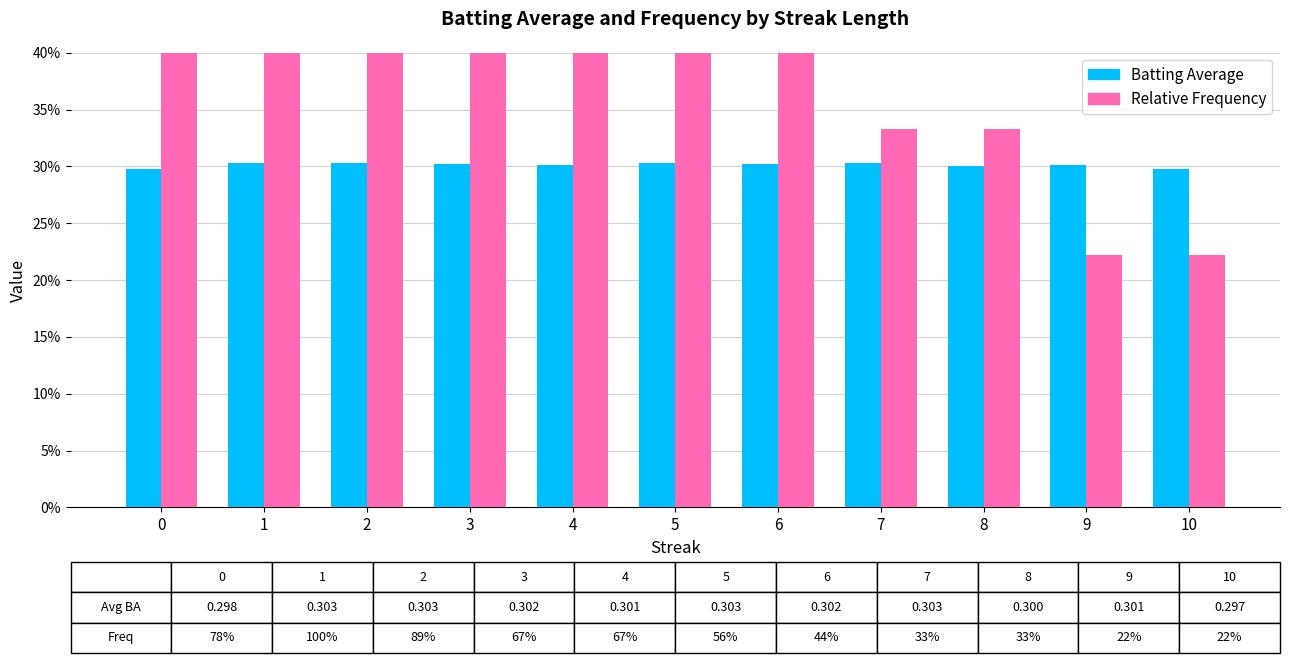

True or false: Relative Frequency has a value of 0.7 at 4.

True